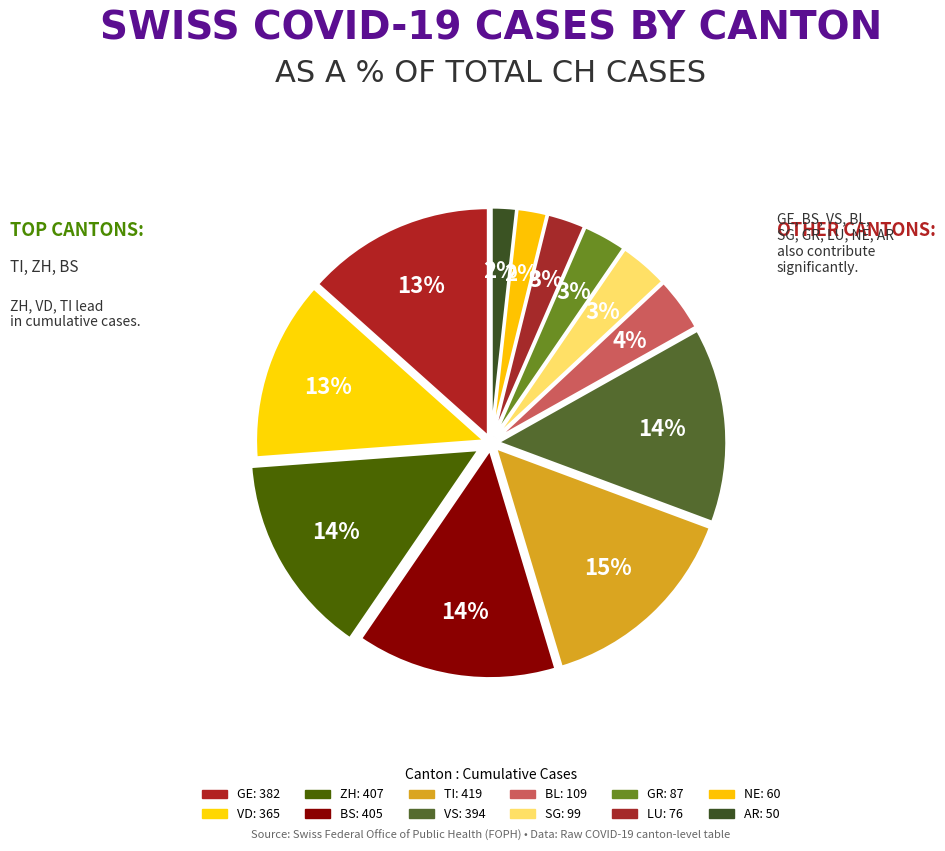

How many slices are in this pie chart?

12